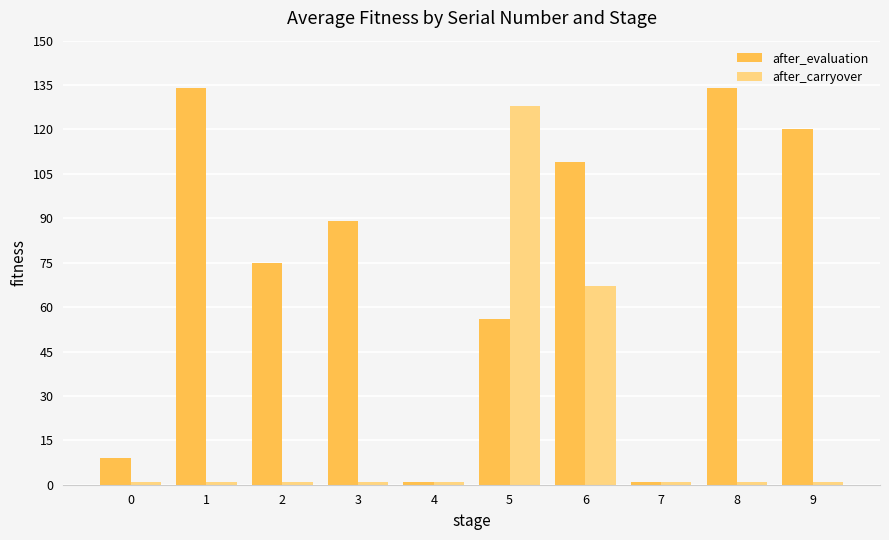

The value of after_evaluation at 0 is 4. True or false?

False